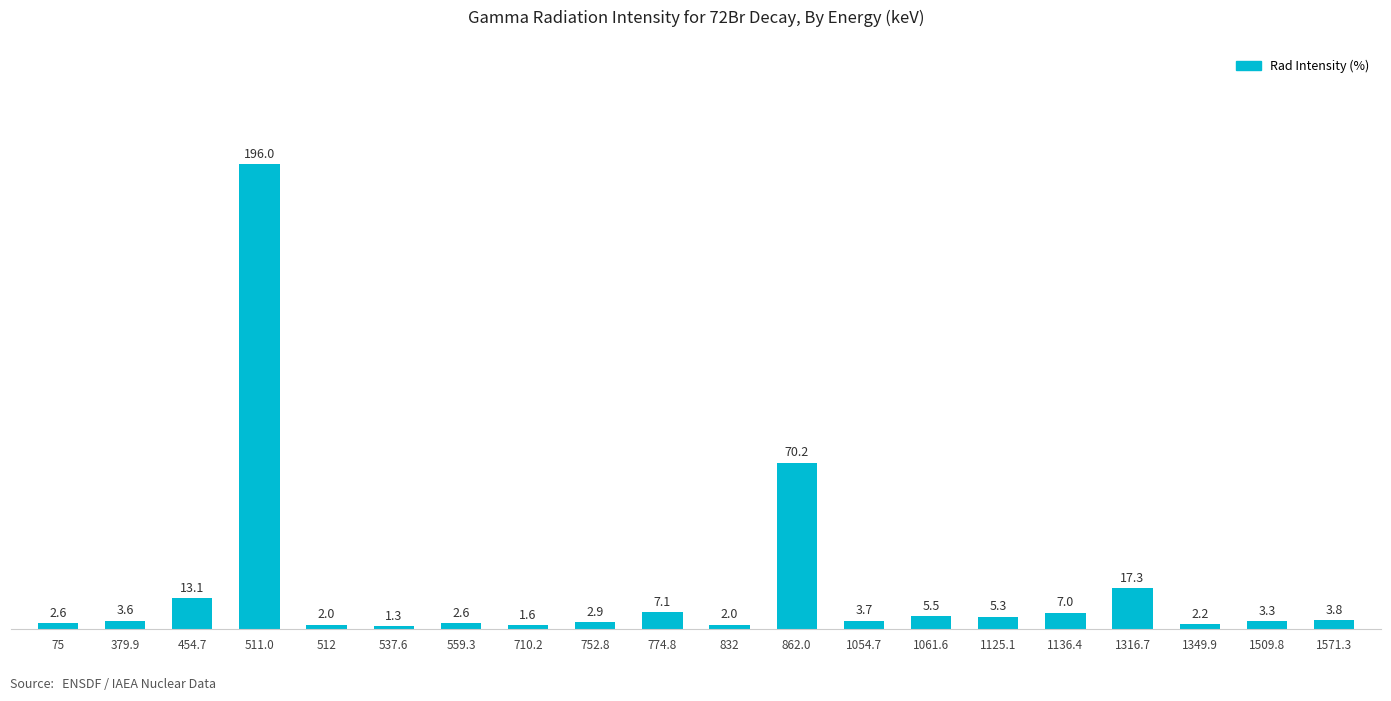

What value does the data have at 511.0?

196.0